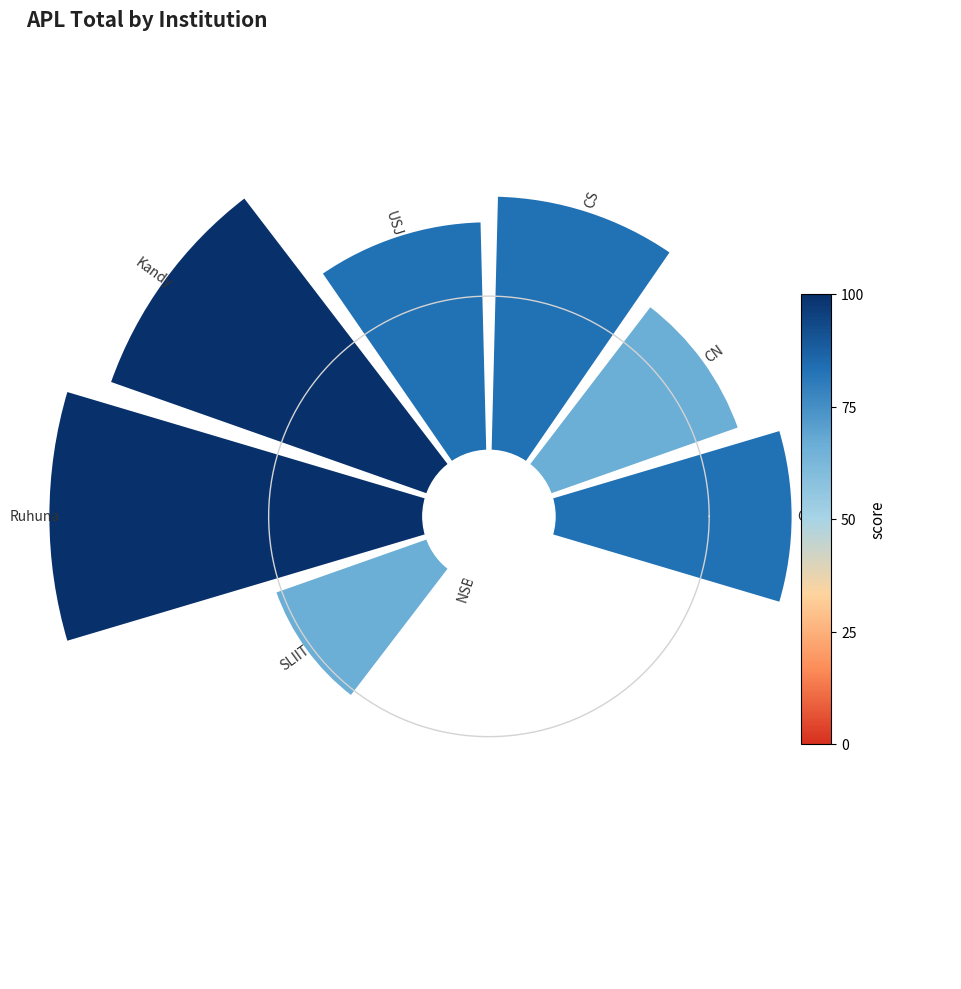

Is there any slice that represents more than half of the pie?

No